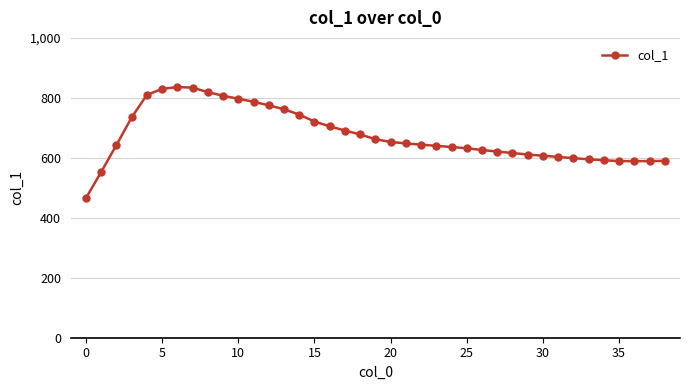

True or false: the data has more than 0 interior local peaks.

True